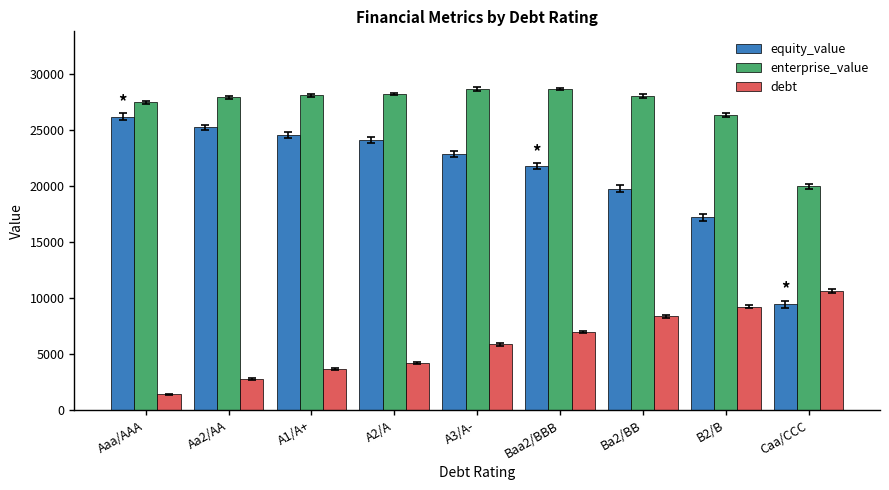

What is the value of the debt bar at the 2nd from the left?

2795.6